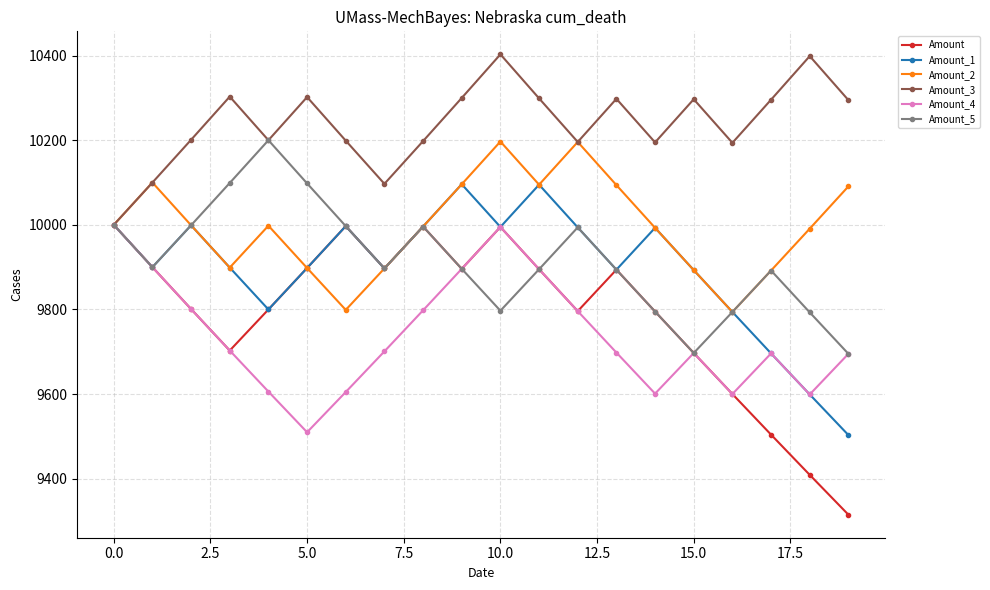

What is the value of the Amount_4 point at the 7th from the left?

9605.0